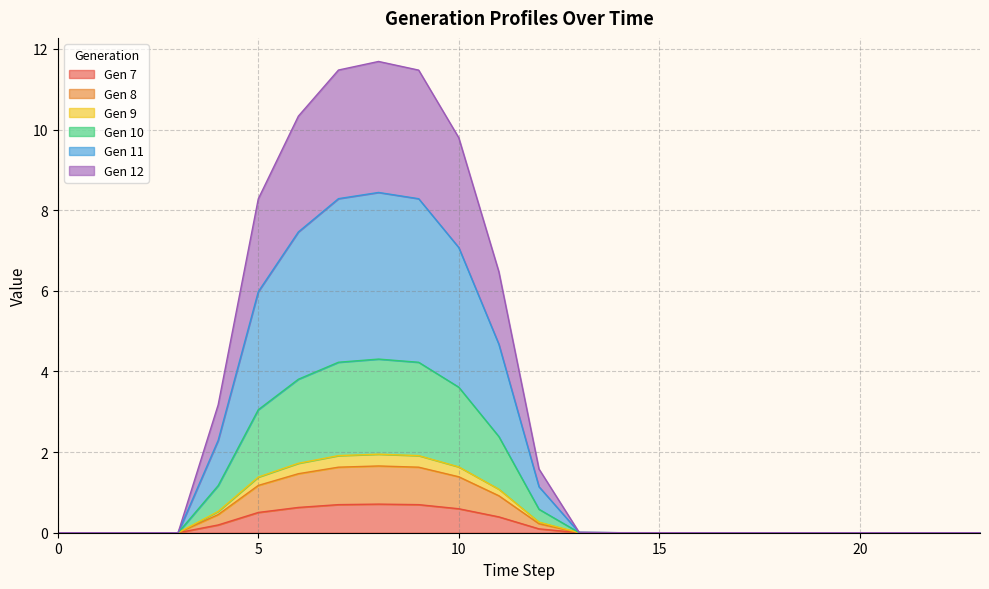

True or false: Gen 11 and Gen 12 intersect in this chart.

False